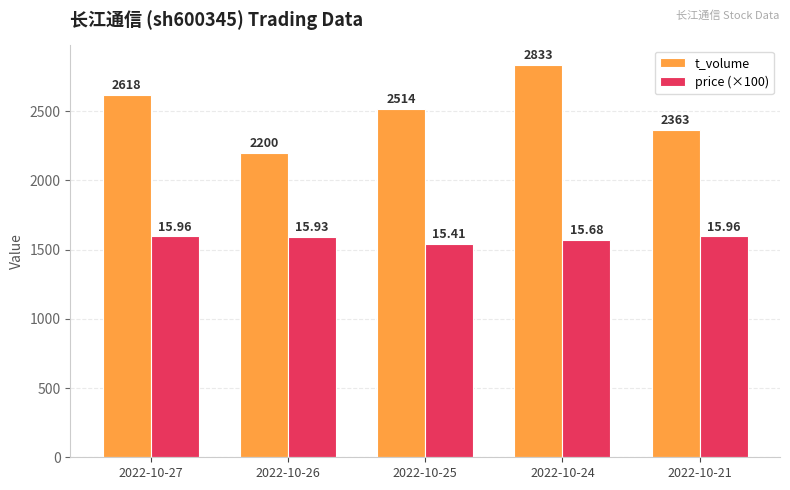

What is the difference between the price (×100) values at 2022-10-27 and 2022-10-26?

3